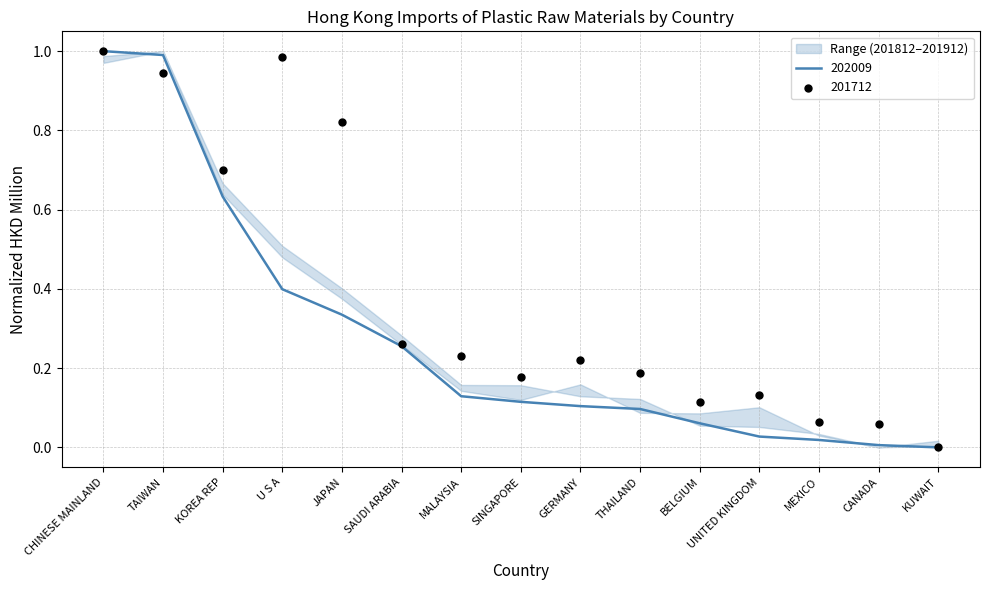

At which category is the sum across all series the highest?

CHINESE MAINLAND